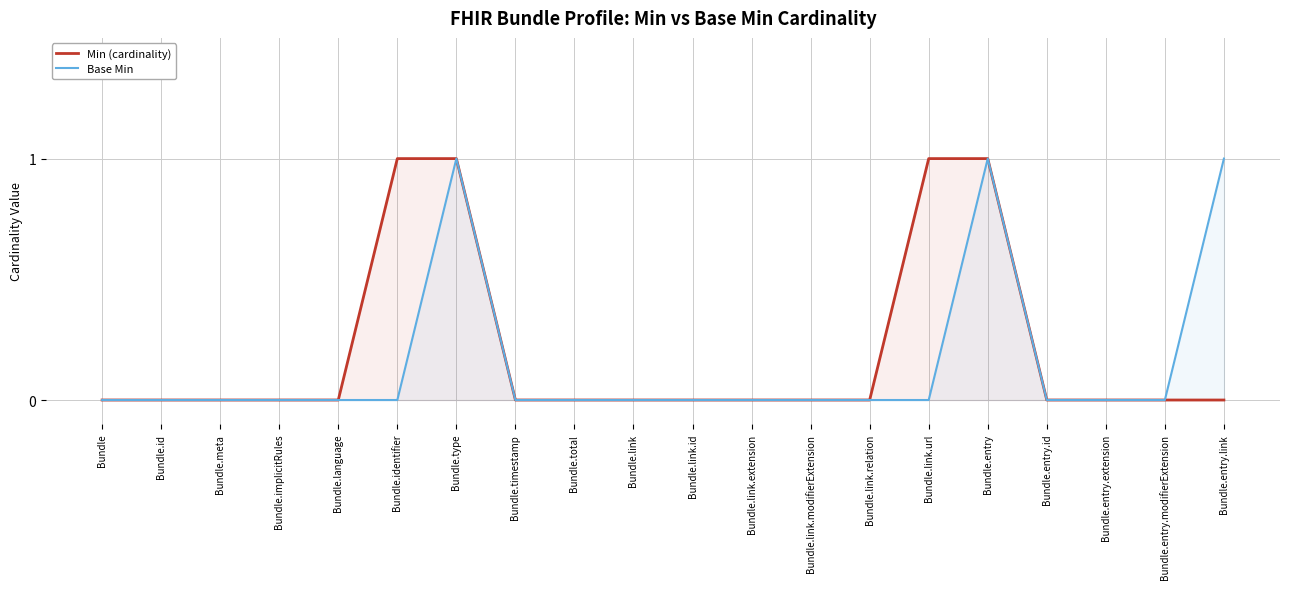

Reading left to right, what are all the values shown in this chart?

Min (cardinality): Bundle=0	Bundle.id=0	Bundle.meta=0	Bundle.implicitRules=0	Bundle.language=0	Bundle.identifier=1	Bundle.type=1	Bundle.timestamp=0	Bundle.total=0	Bundle.link=0	Bundle.link.id=0	Bundle.link.extension=0	Bundle.link.modifierExtension=0	Bundle.link.relation=0	Bundle.link.url=1	Bundle.entry=1	Bundle.entry.id=0	Bundle.entry.extension=0	Bundle.entry.modifierExtension=0	Bundle.entry.link=0
Base Min: Bundle=0	Bundle.id=0	Bundle.meta=0	Bundle.implicitRules=0	Bundle.language=0	Bundle.identifier=0	Bundle.type=1	Bundle.timestamp=0	Bundle.total=0	Bundle.link=0	Bundle.link.id=0	Bundle.link.extension=0	Bundle.link.modifierExtension=0	Bundle.link.relation=0	Bundle.link.url=0	Bundle.entry=1	Bundle.entry.id=0	Bundle.entry.extension=0	Bundle.entry.modifierExtension=0	Bundle.entry.link=1